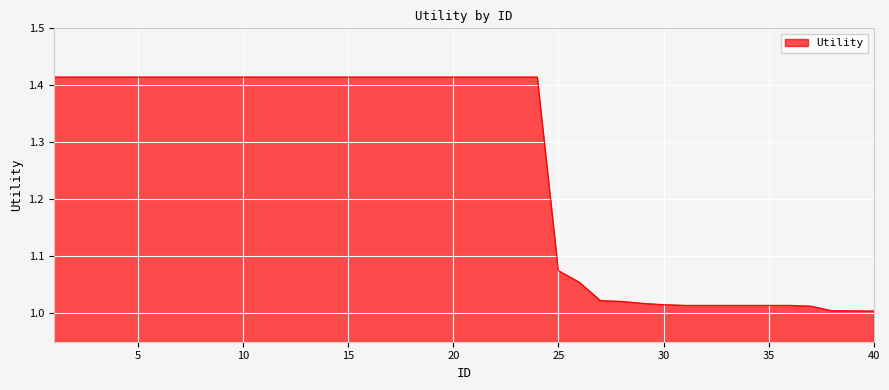

What is the difference between the maximum and minimum values?

0.4